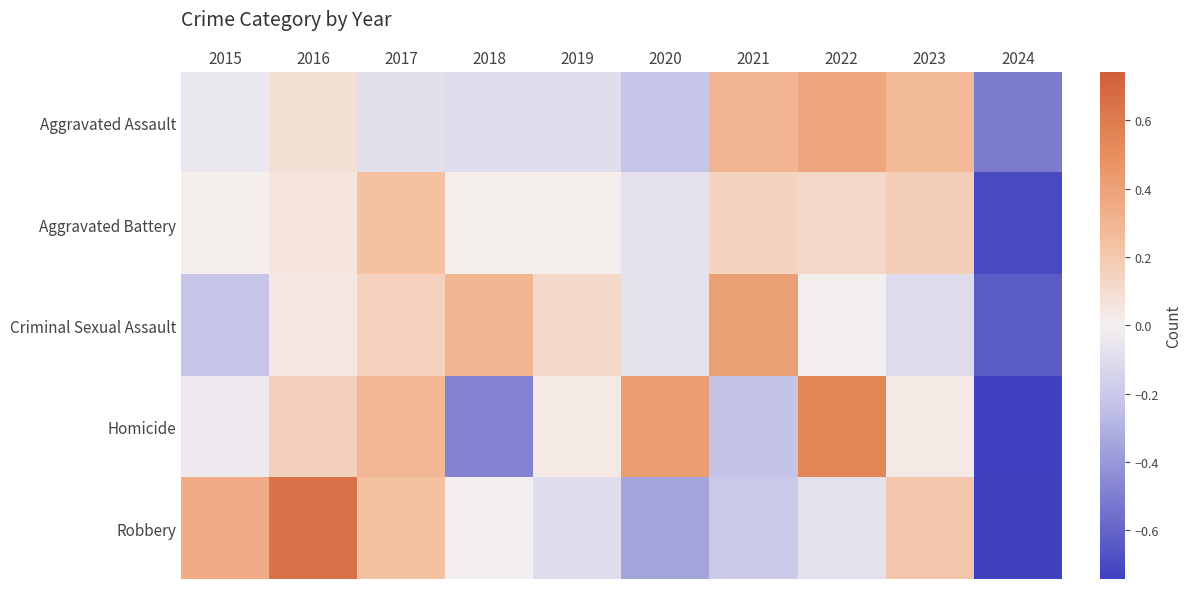

How many data points does each series have?

10